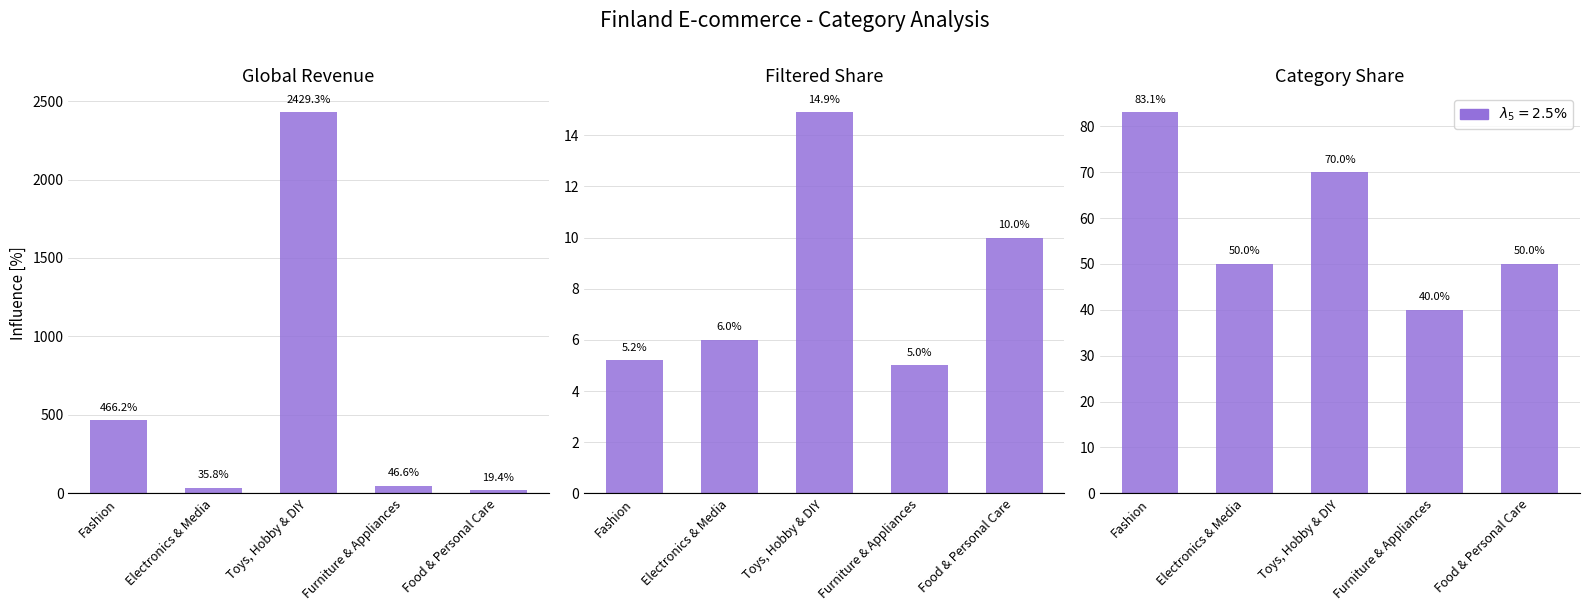

At which label is Avg Global Revenue (mUSD) closest to 1224?

Fashion